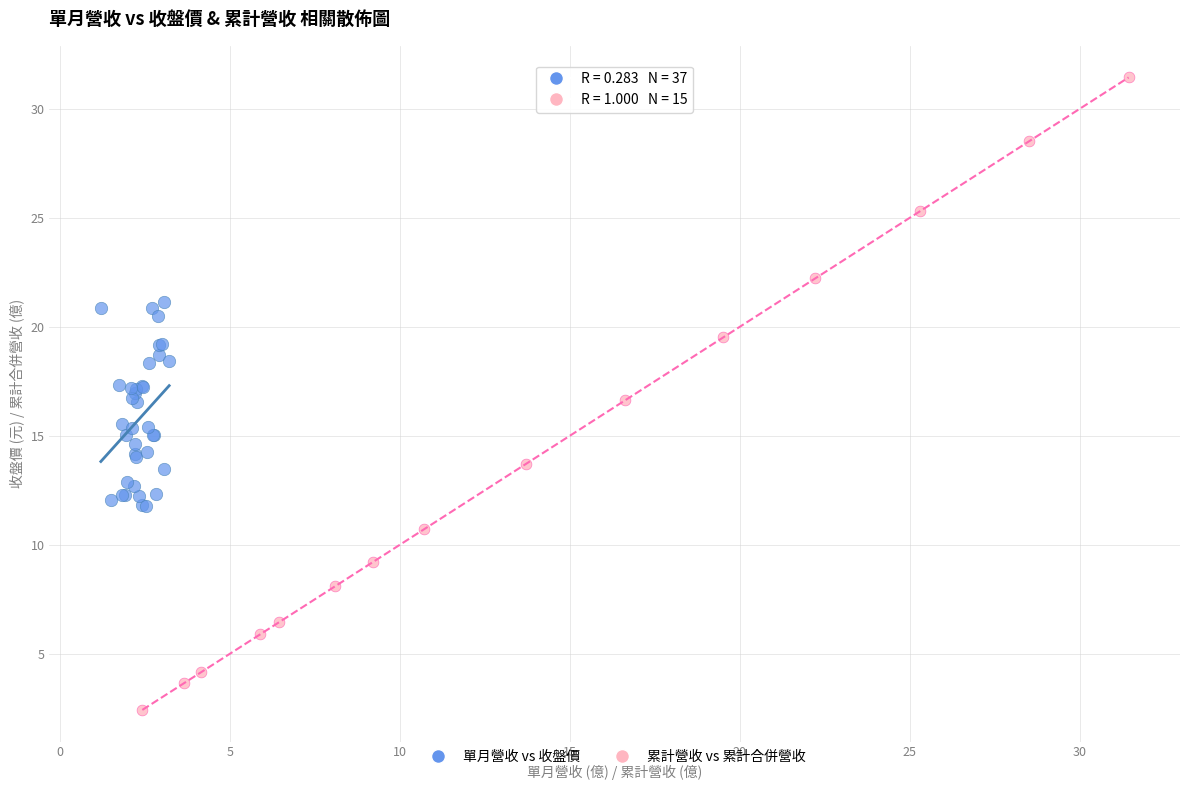

What are all the series names shown in the legend?

單月營收 vs 收盤價, 累計營收 vs 累計合併營收